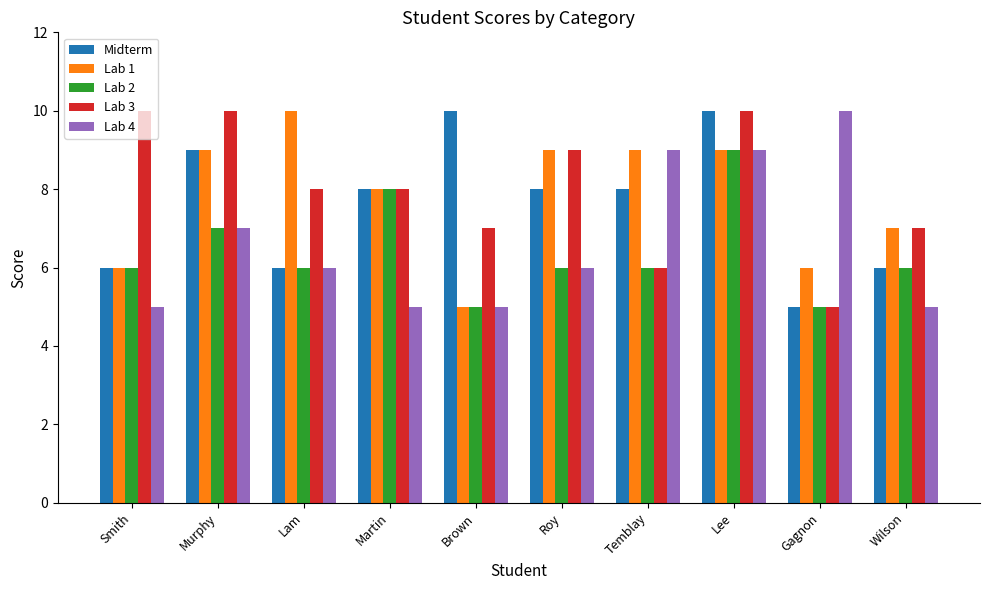

What is the maximum value shown in the chart?

10